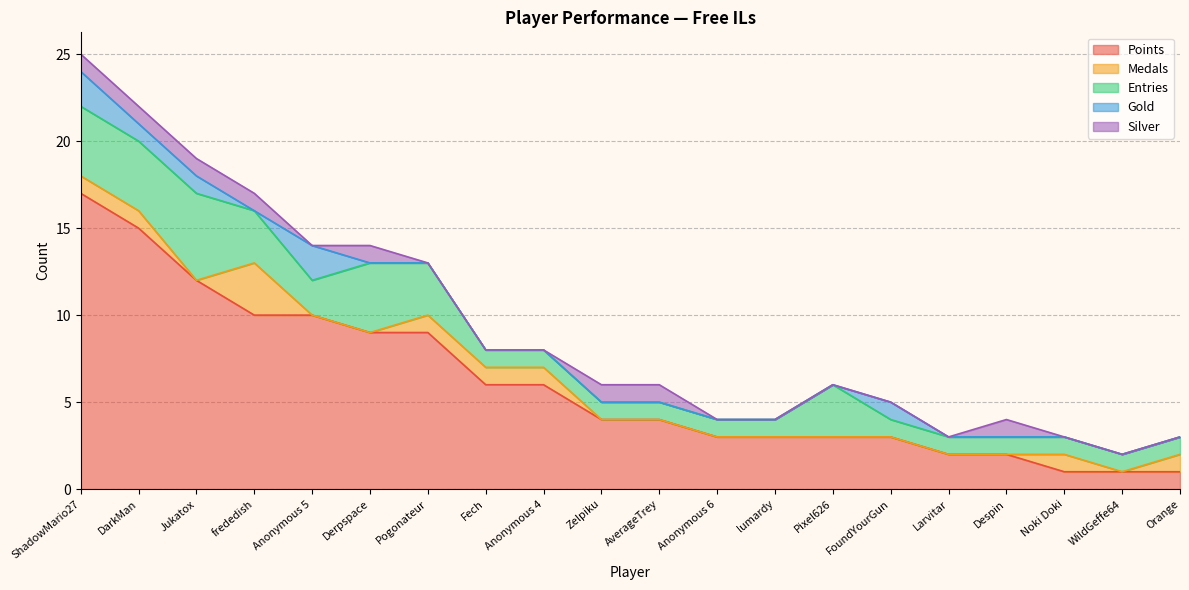

Reading left to right, extract all data points from this chart.

Points: 17	15	12	10	10	9	9	6	6	4	4	3	3	3	3	2	2	1	1	1
Medals: 1	1	0	3	0	0	1	1	1	0	0	0	0	0	0	0	0	1	0	1
Entries: 4	4	5	3	2	4	3	1	1	1	1	1	1	3	1	1	1	1	1	1
Gold: 2	1	1	0	2	0	0	0	0	0	0	0	0	0	1	0	0	0	0	0
Silver: 1	1	1	1	0	1	0	0	0	1	1	0	0	0	0	0	1	0	0	0